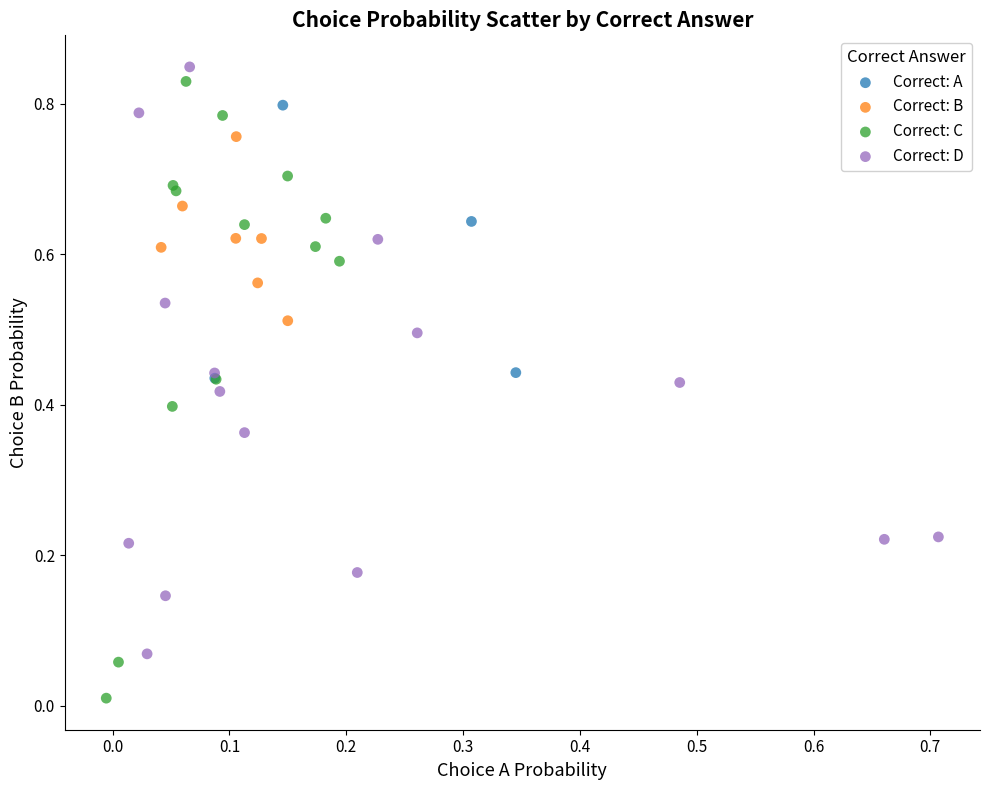

What are all the series names shown in the legend?

Correct: A, Correct: B, Correct: C, Correct: D